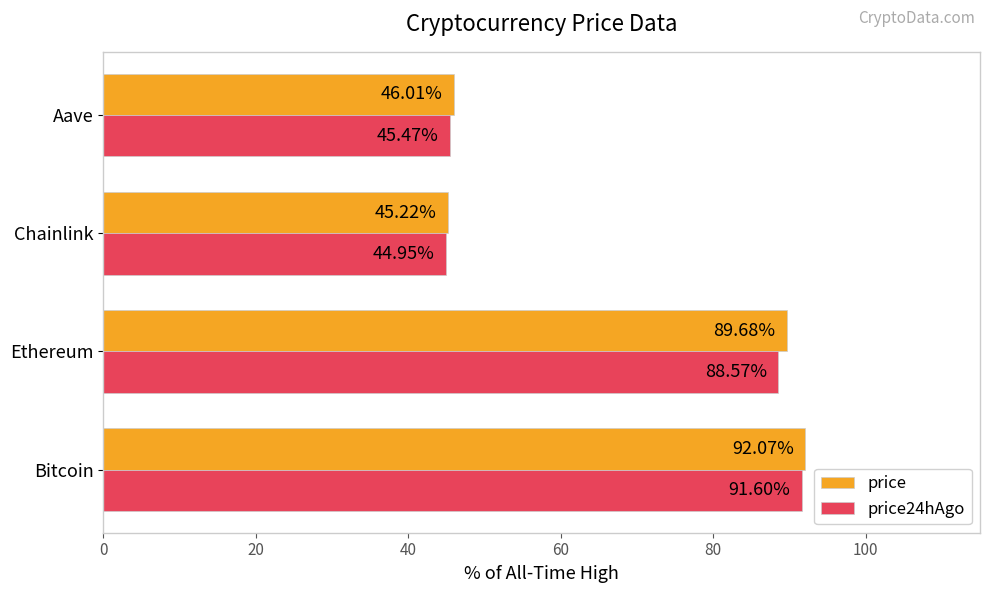

At Aave, list the series in order from largest to smallest.

price, price24hAgo